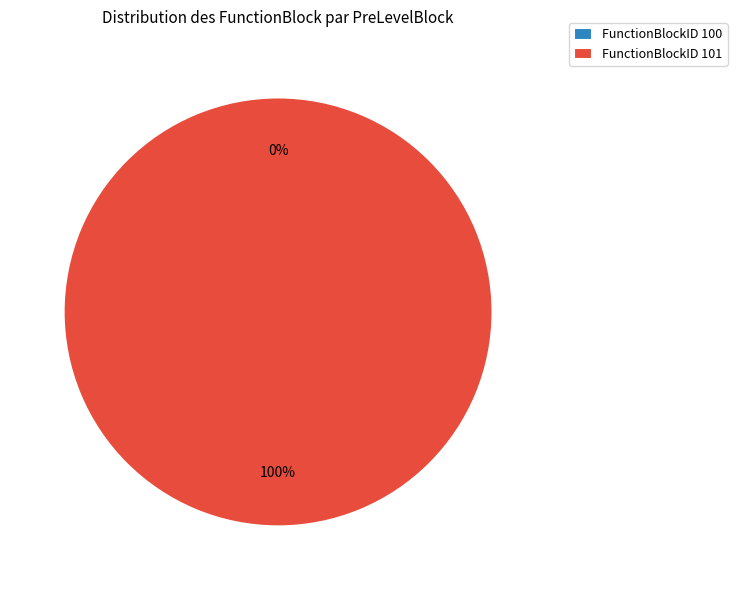

Rank the categories by value from lowest to highest.

100, 101